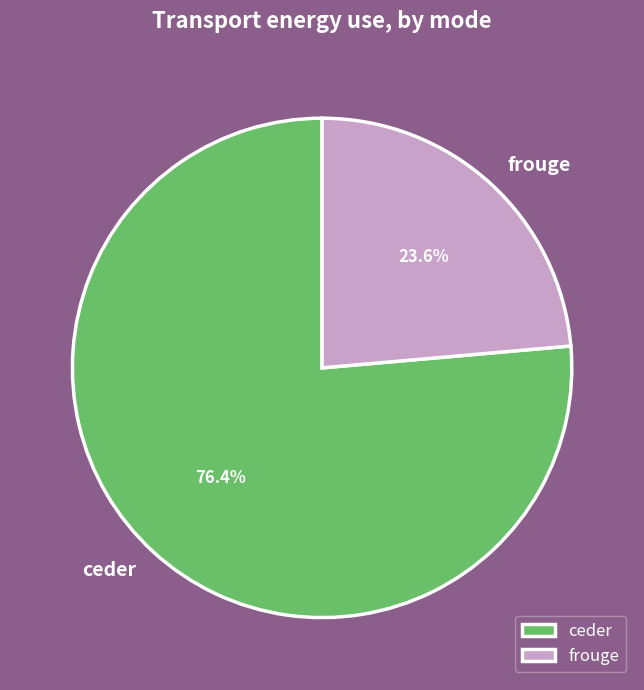

How many segments does this pie chart have?

2